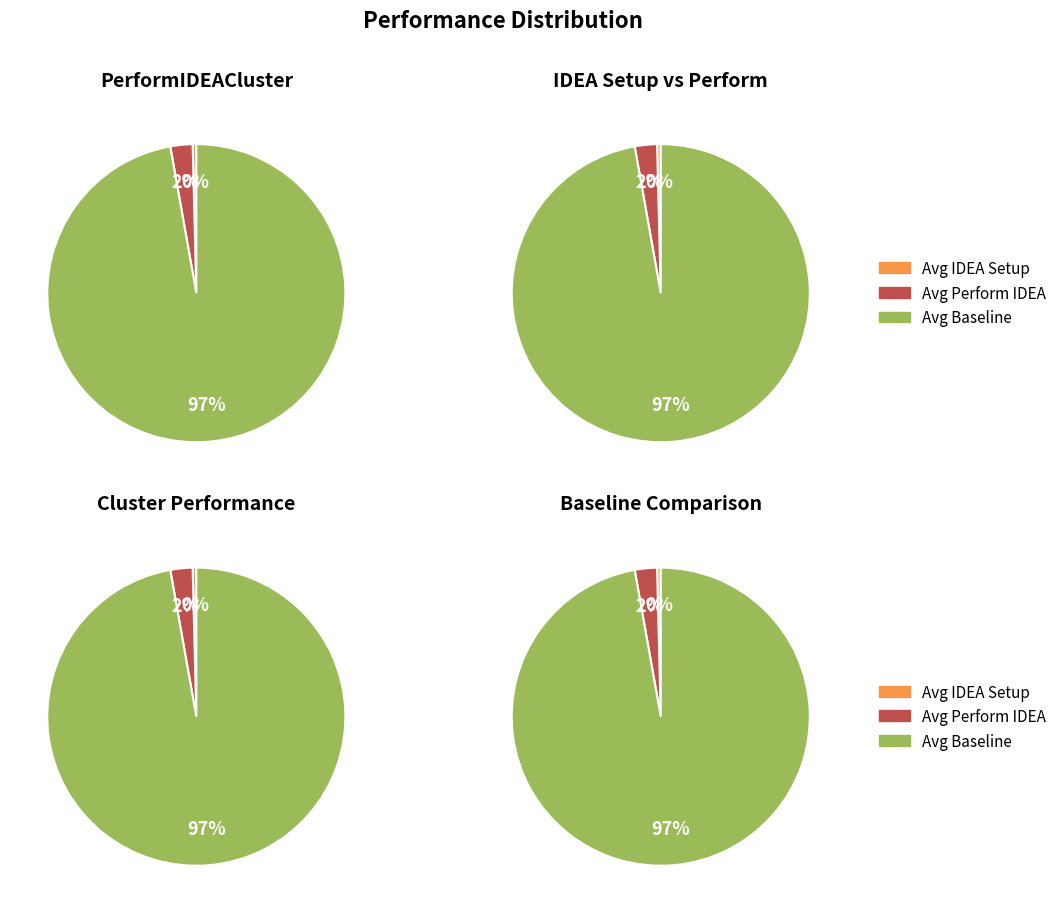

Which category has the smallest portion of the pie?

Average IDEA Setup